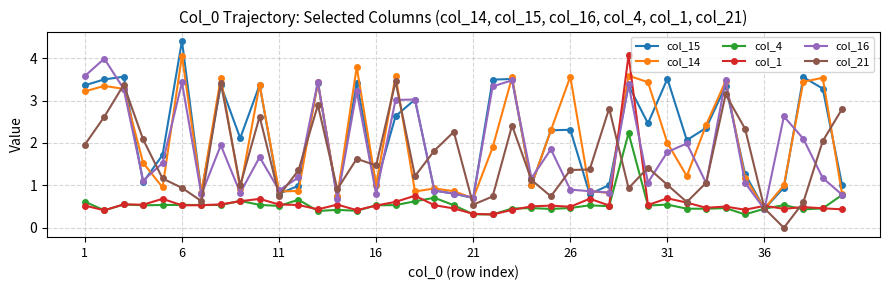

True or false: col_1 and col_14 intersect in this chart.

True